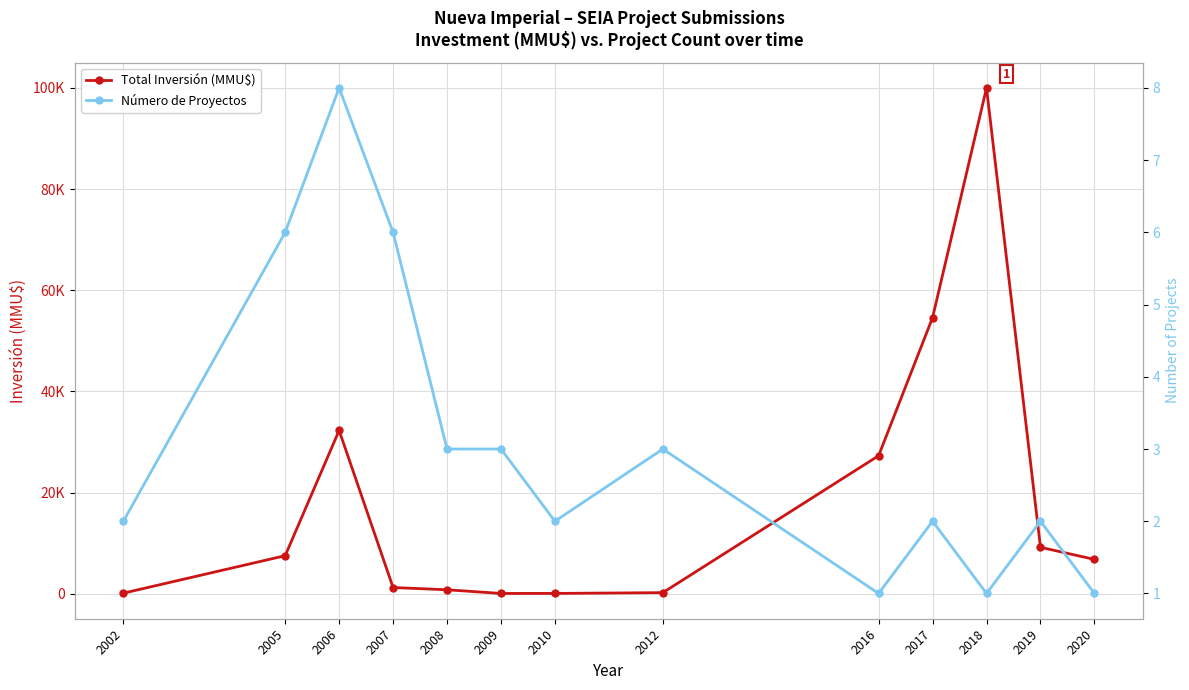

What is the sum of the Número de Proyectos values at 2020 and 2010?

3